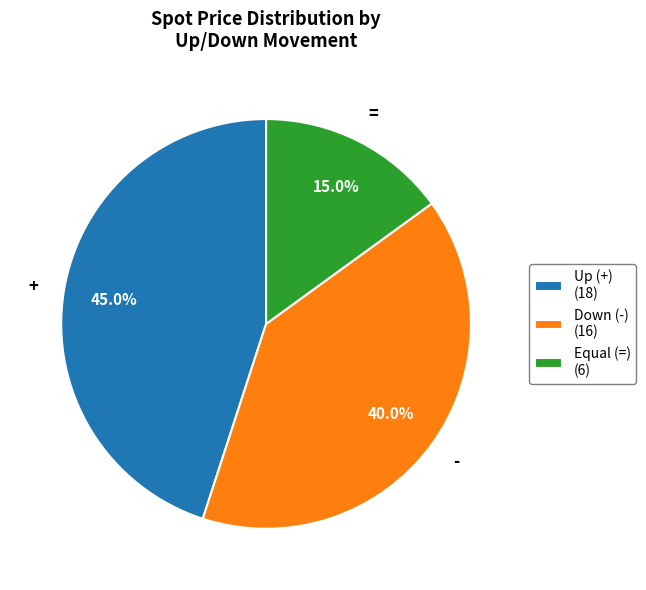

To the nearest percent, what is the average slice percentage?

33%